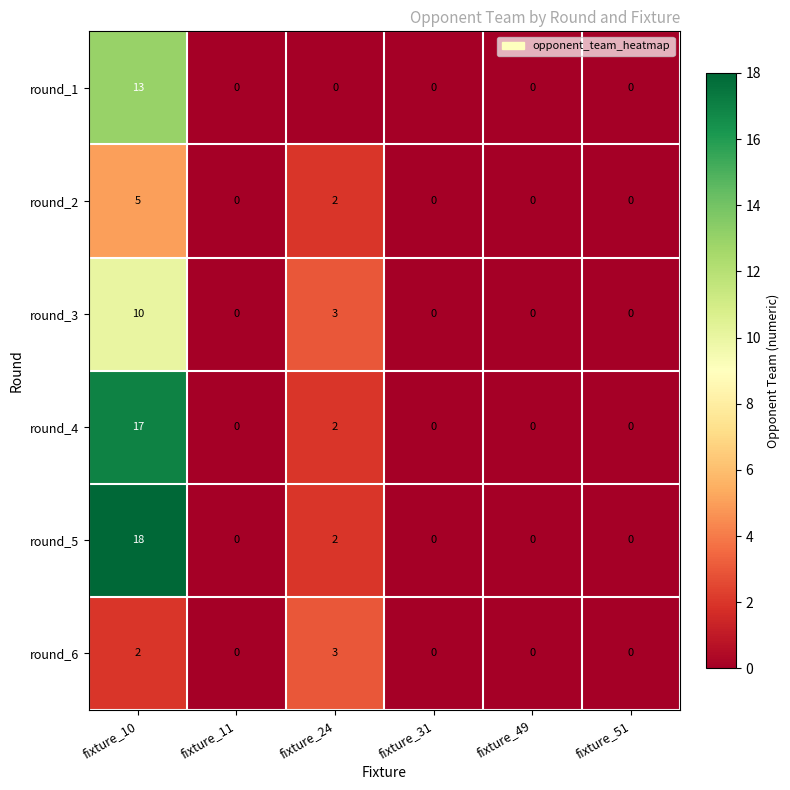

Rank the series by their maximum value, from highest to lowest.

round_5, round_4, round_1, round_3, round_2, round_6